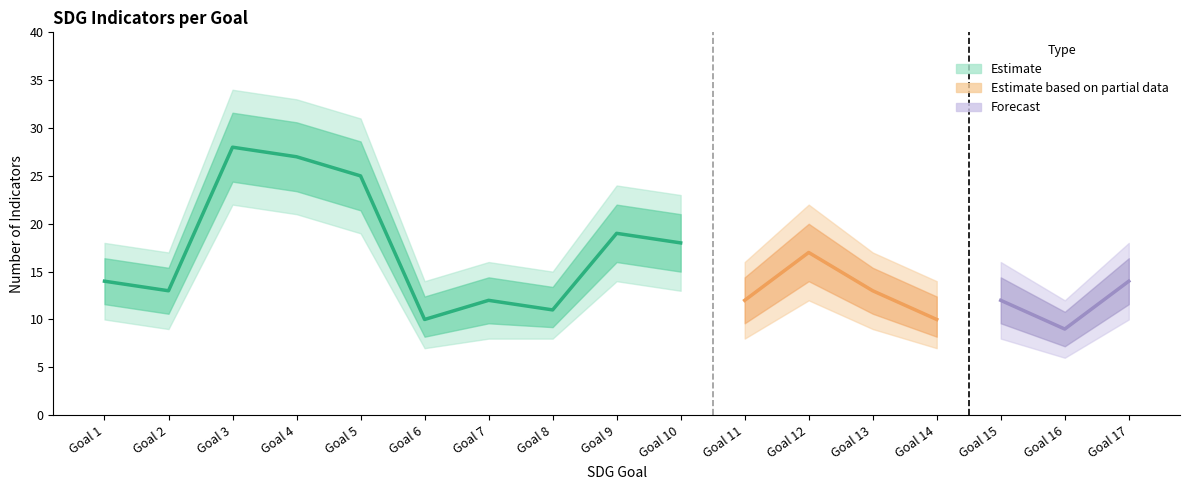

What is the value of the Lower Bound point at the 17th from the left?

10